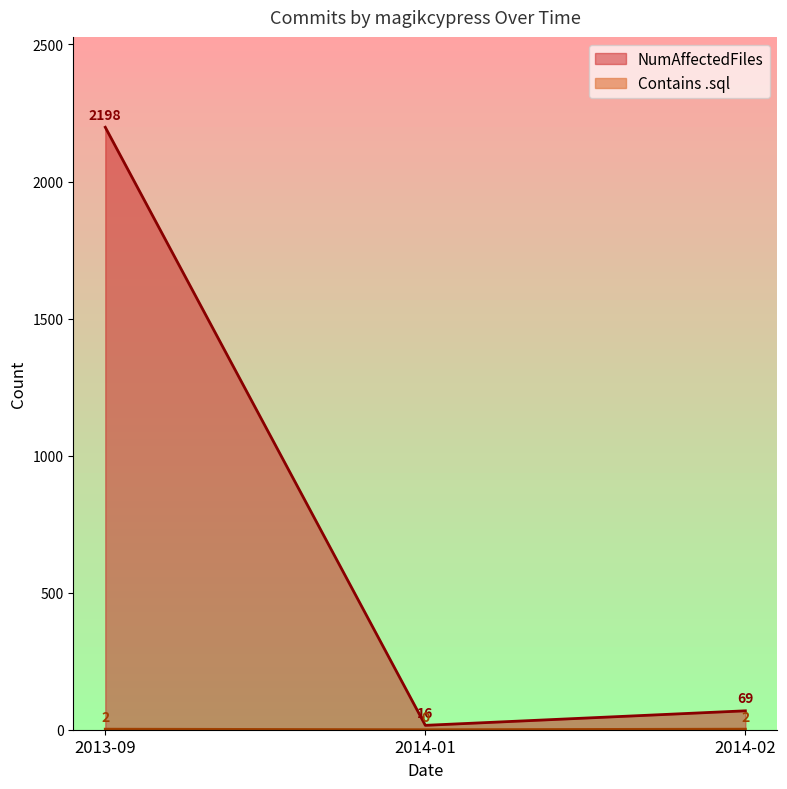

Is it true that NumAffectedFiles equals 1521 at 2013-09?

False